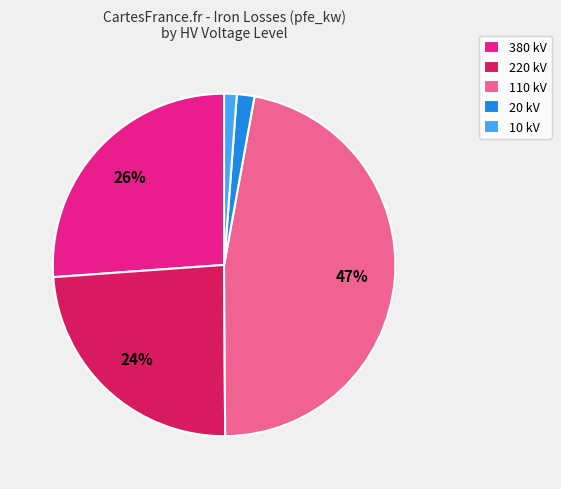

How many slices are in this pie chart?

5